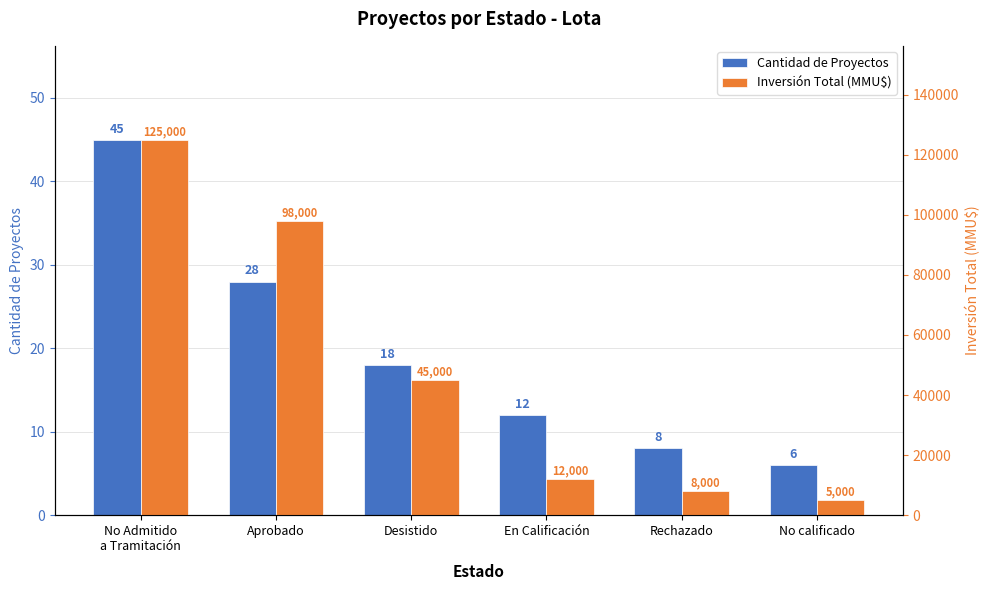

Reading left to right, list all the values displayed in this chart.

Cantidad de Proyectos: No Admitido
a Tramitación=45	Aprobado=28	Desistido=18	En Calificación=12	Rechazado=8	No calificado=6
Inversión Total (MMU$): No Admitido
a Tramitación=125000	Aprobado=98000	Desistido=45000	En Calificación=12000	Rechazado=8000	No calificado=5000